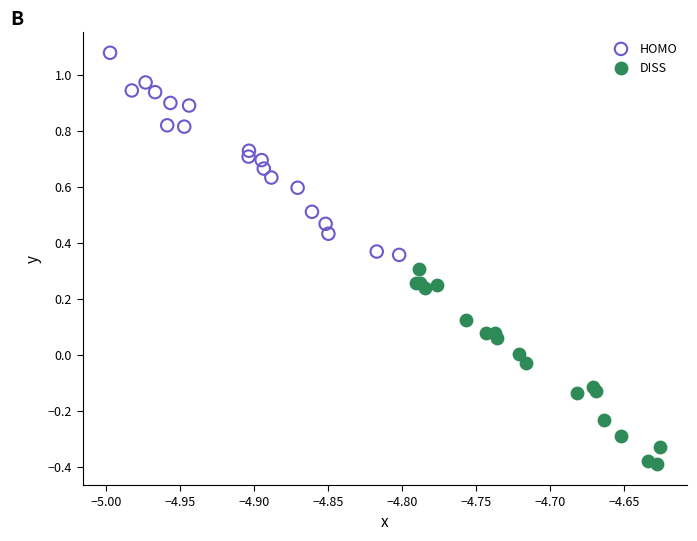

Which series contains the lowest Y value?

DISS